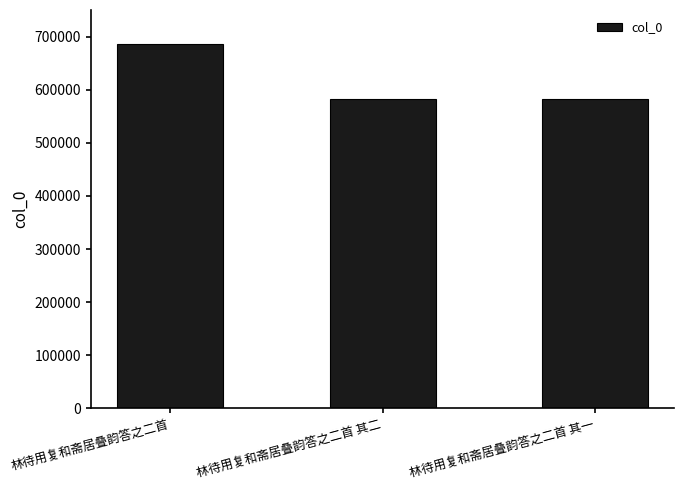

What is the label of the 2nd bar from the right?

林待用复和斋居叠韵答之二首 其二